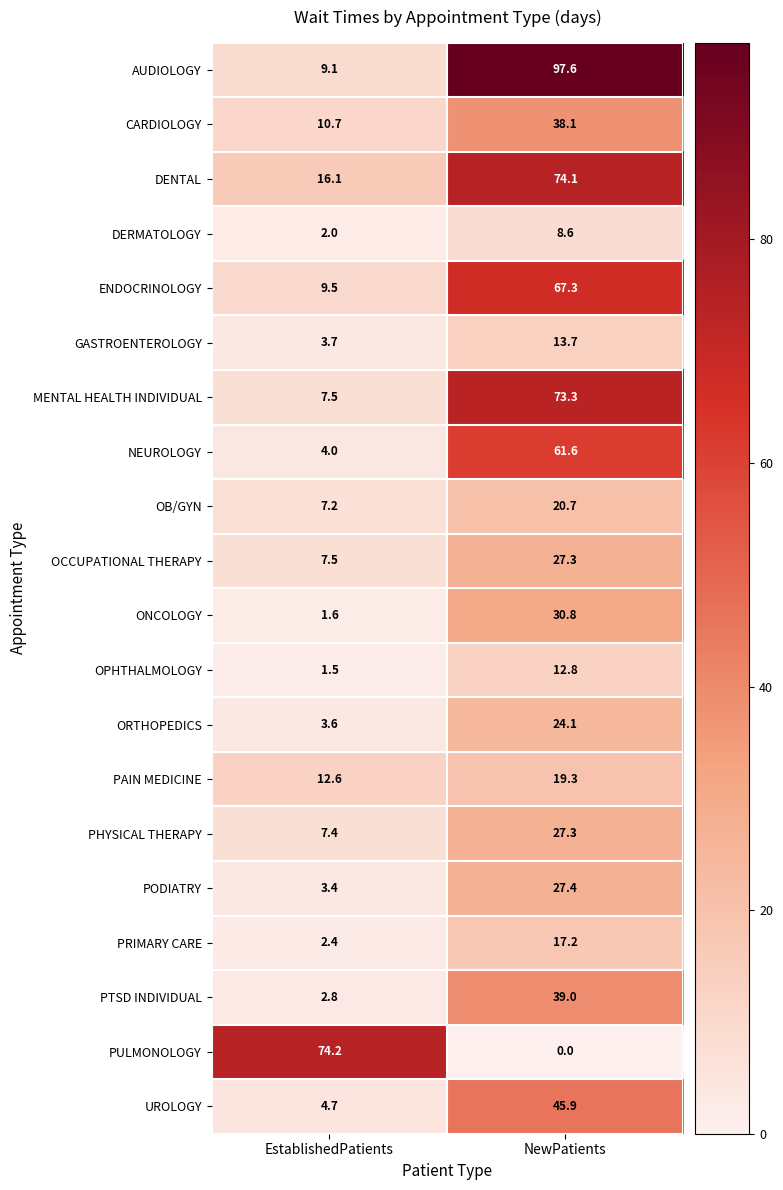

The PODIATRY series shows 1.3 at EstablishedPatients. True or false?

False